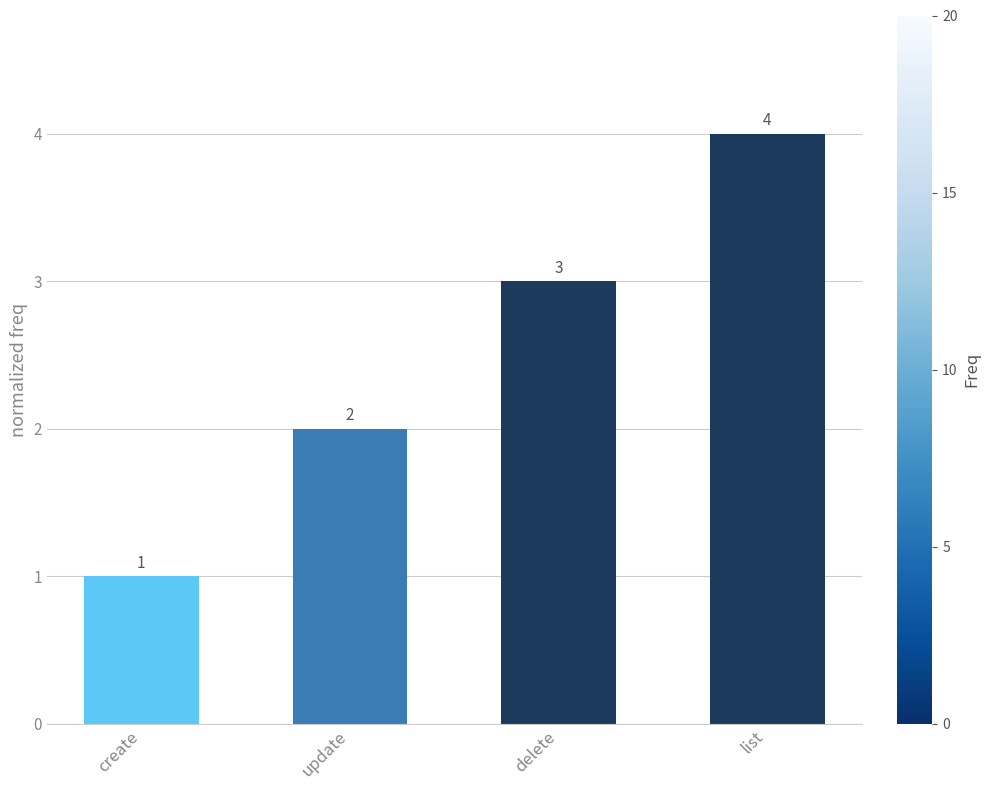

Rank the categories by value from lowest to highest.

create, update, delete, list